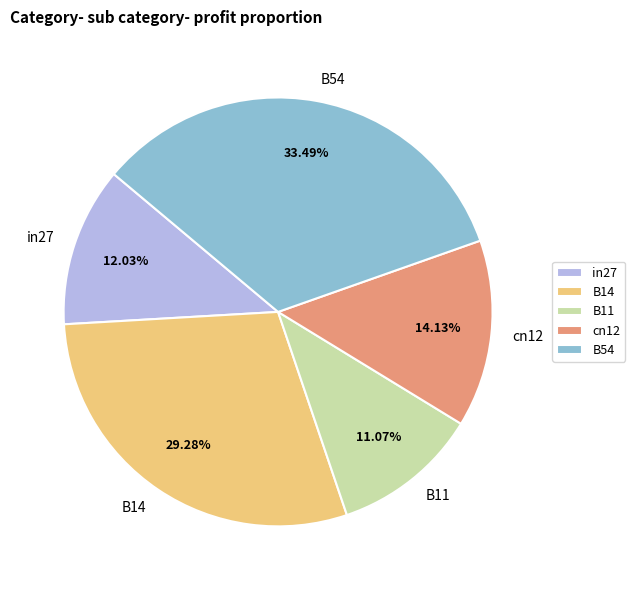

Does B14 represent more than half of the total?

No